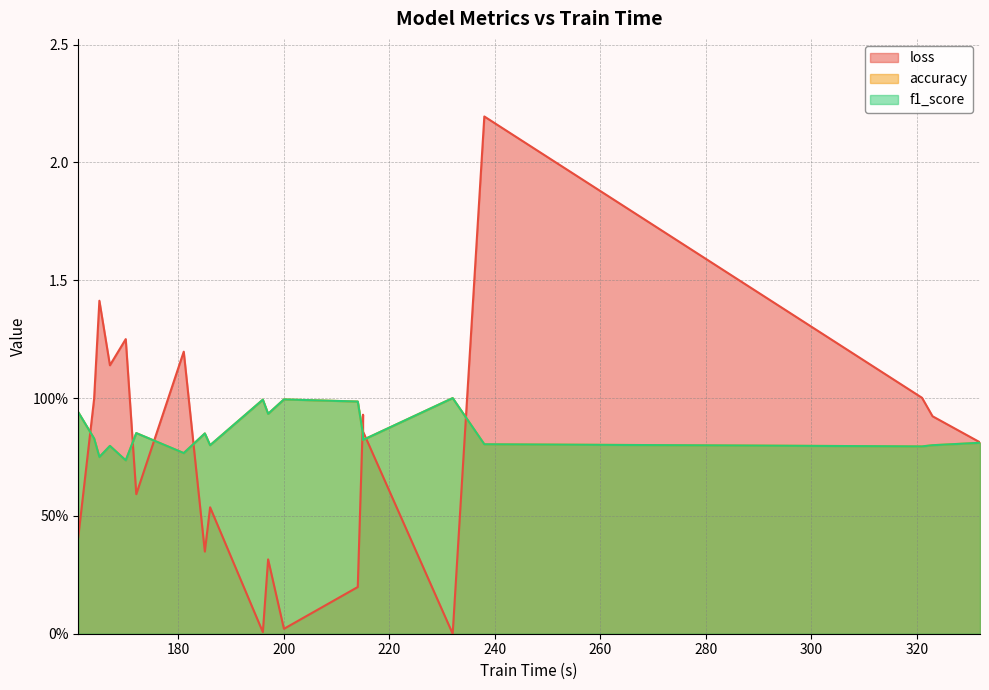

Read the f1_score value at 185.

0.8